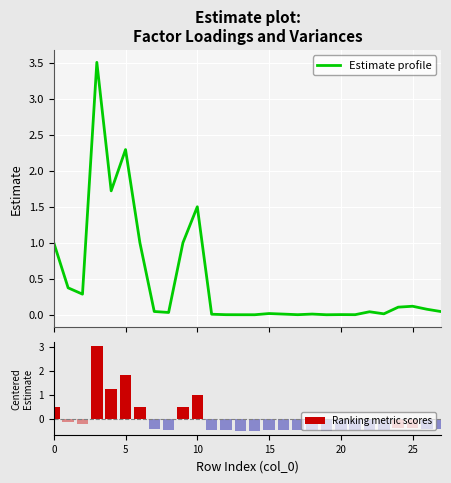

How many categories are shown in the chart?

28